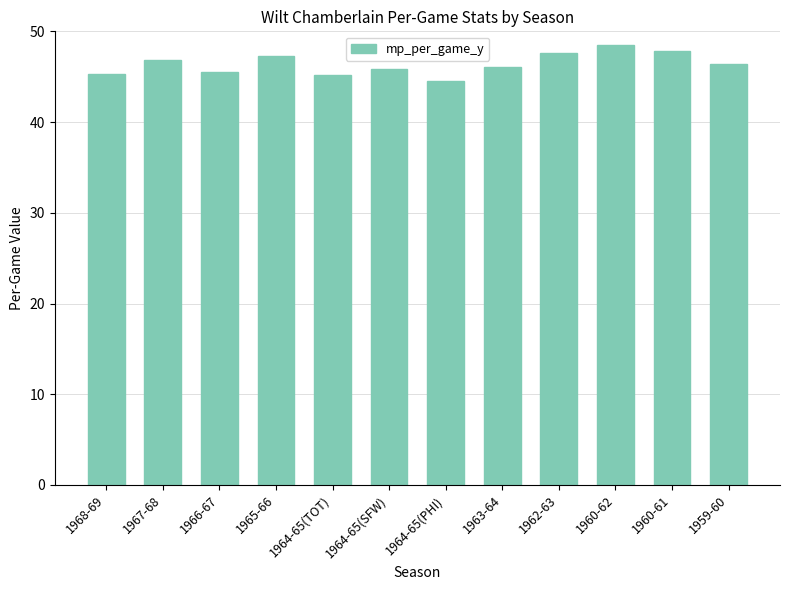

Count the number of categories in the chart.

12